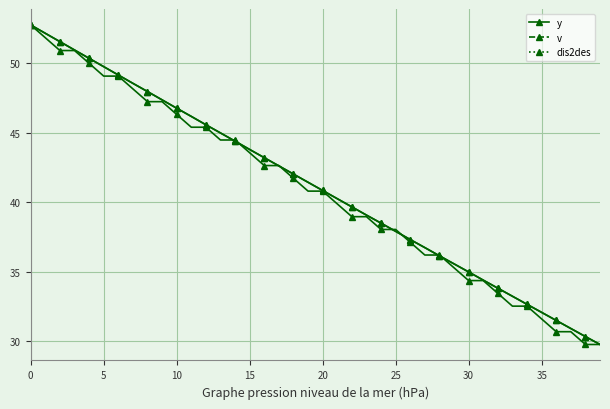

Between 10 and 22, which series saw the biggest shift?

v